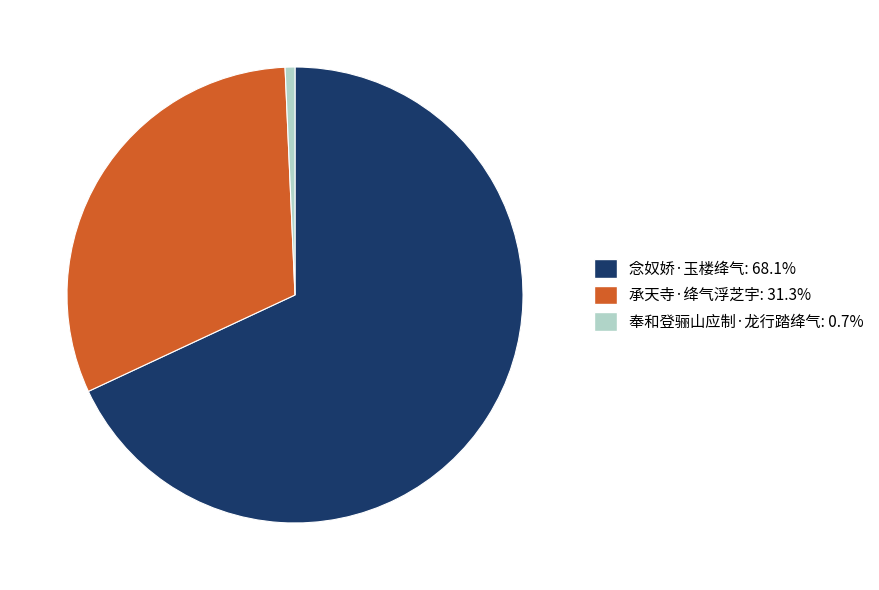

What is the smallest slice in the pie chart?

奉和登骊山应制·龙行踏绛气